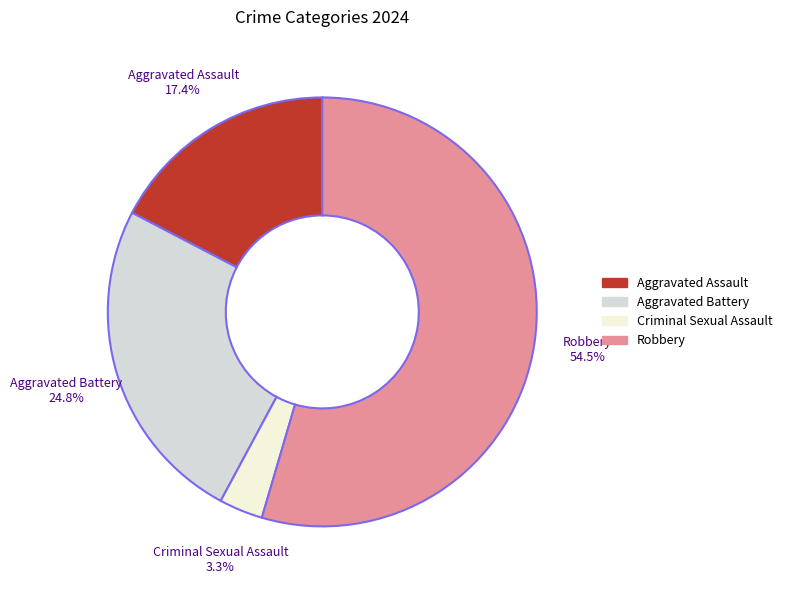

To the nearest percent, what percentage of the pie is Aggravated Assault?

17%